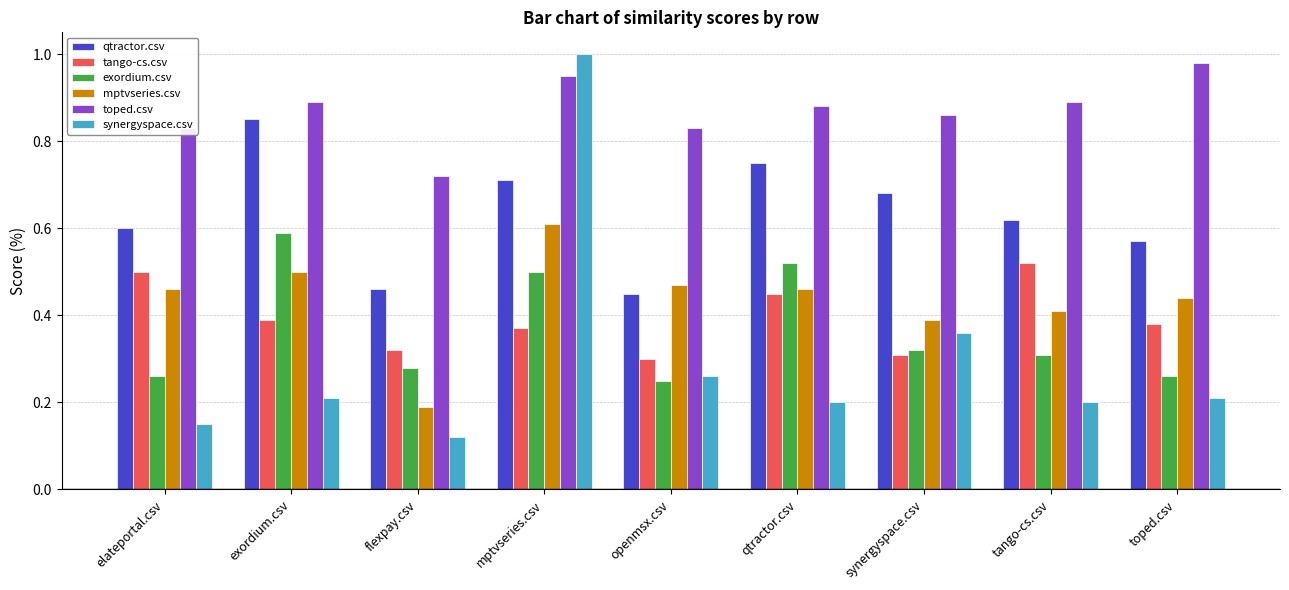

At which label does tango-cs.csv reach its peak?

tango-cs.csv